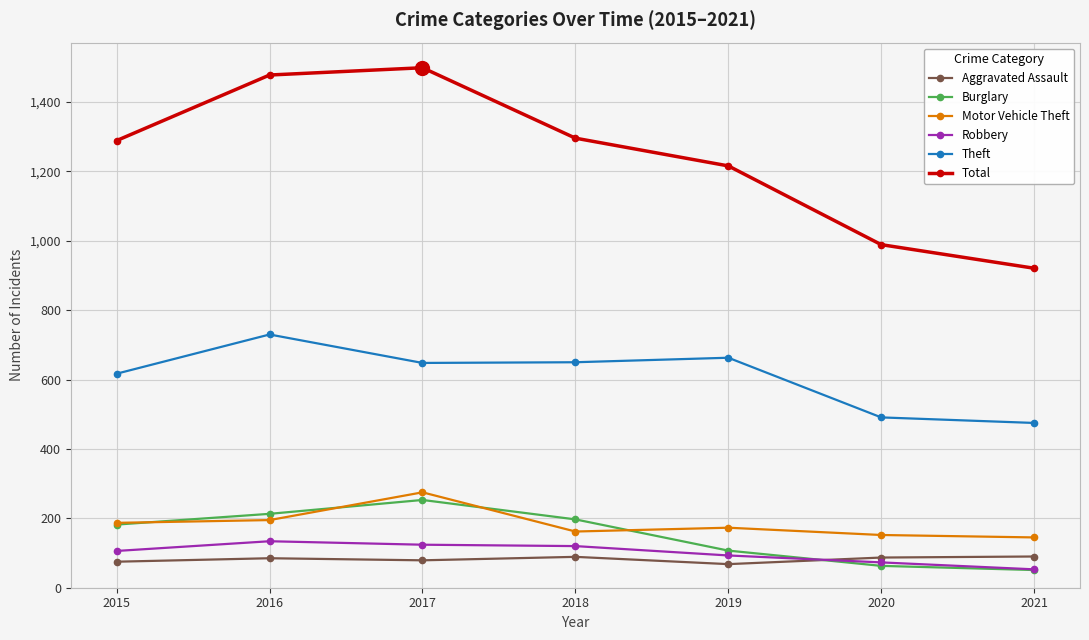

What are all the series names shown in the legend?

Aggravated Assault, Burglary, Motor Vehicle Theft, Robbery, Theft, Total